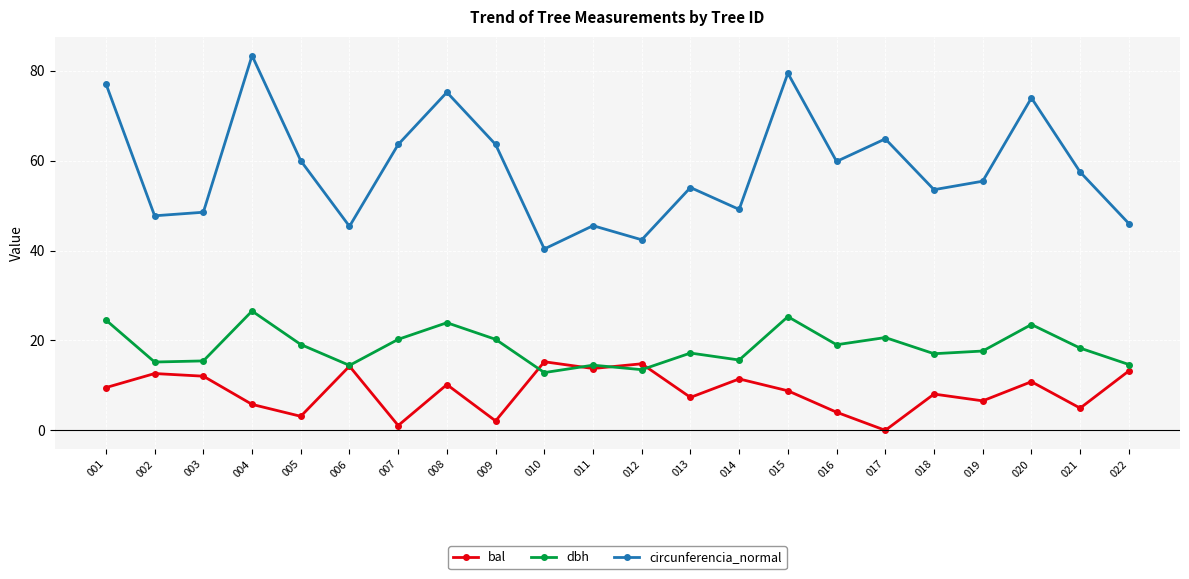

How many lines are shown in the chart?

3